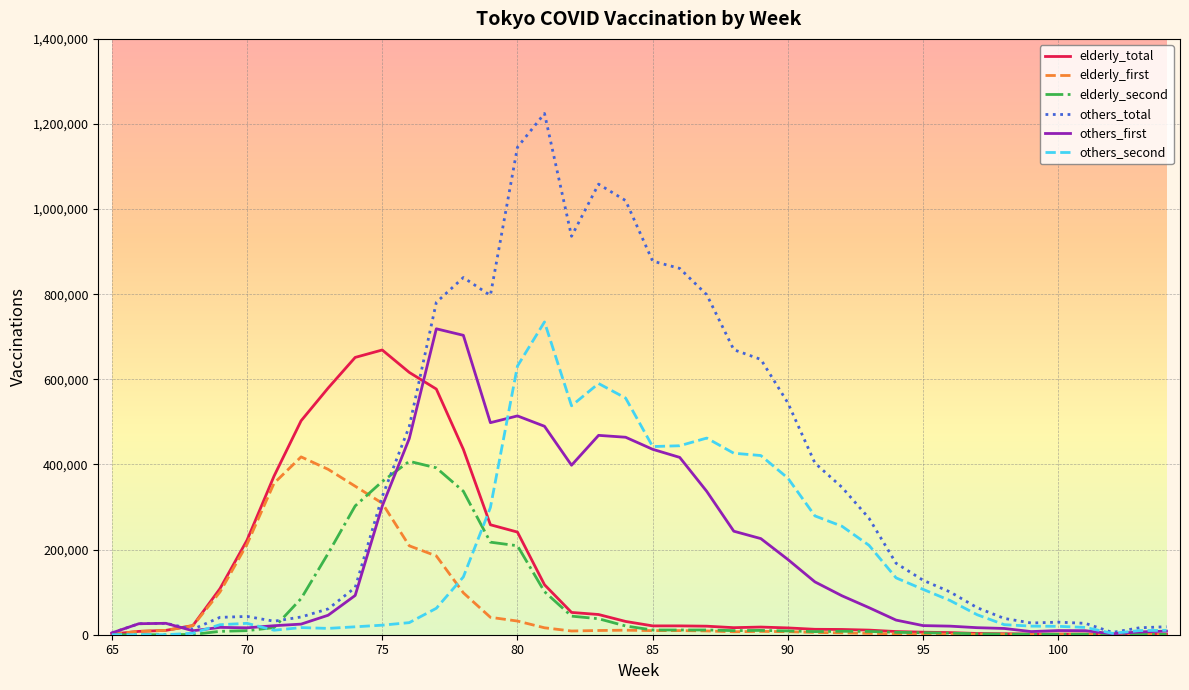

Which series ends up on top after the final intersection of elderly_second and others_first?

others_first